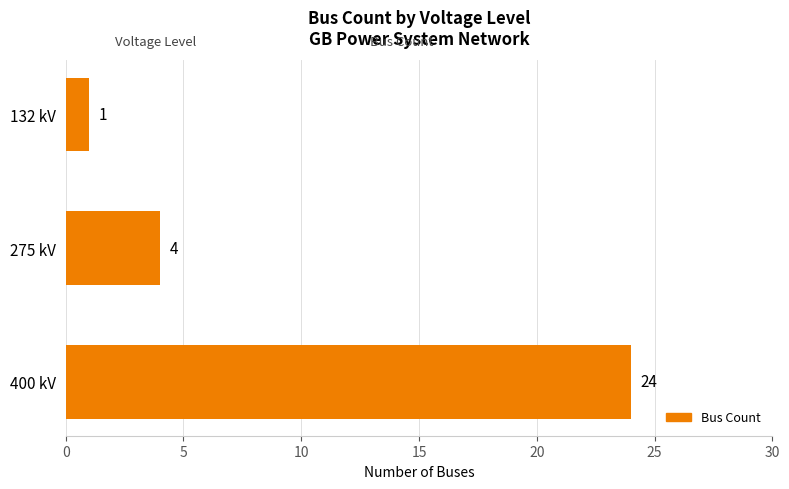

Reading top to bottom, list all the values displayed in this chart.

1	4	24